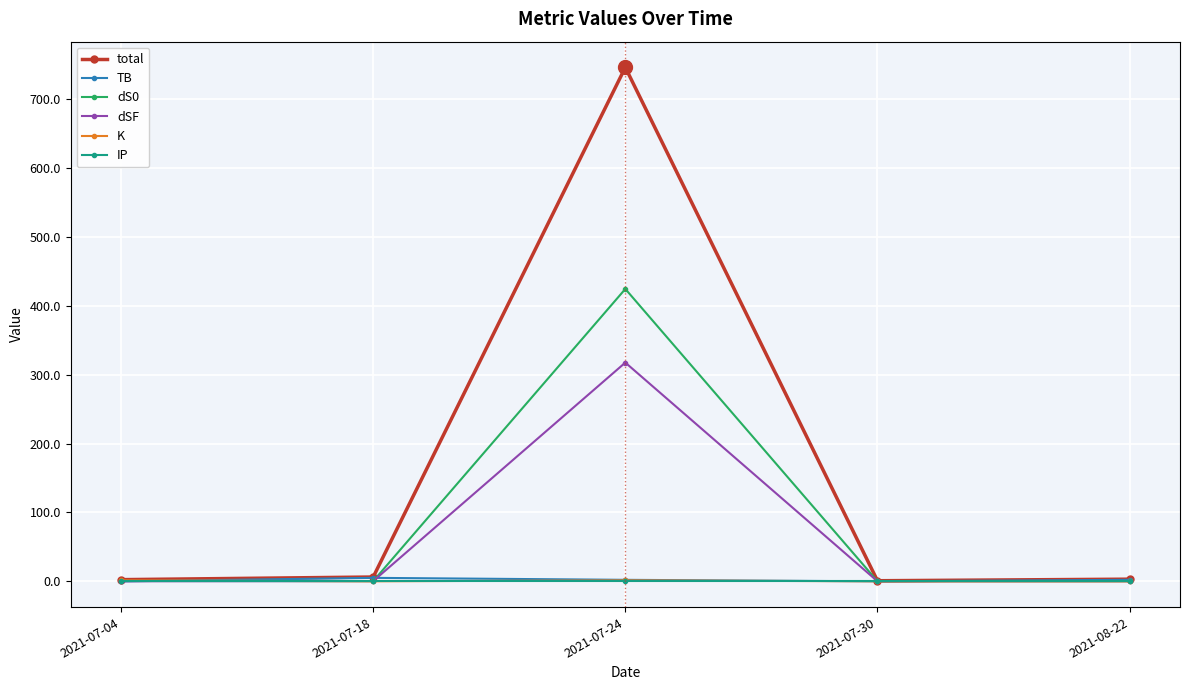

Is it true that total equals 0.9 at 2021-07-30?

True